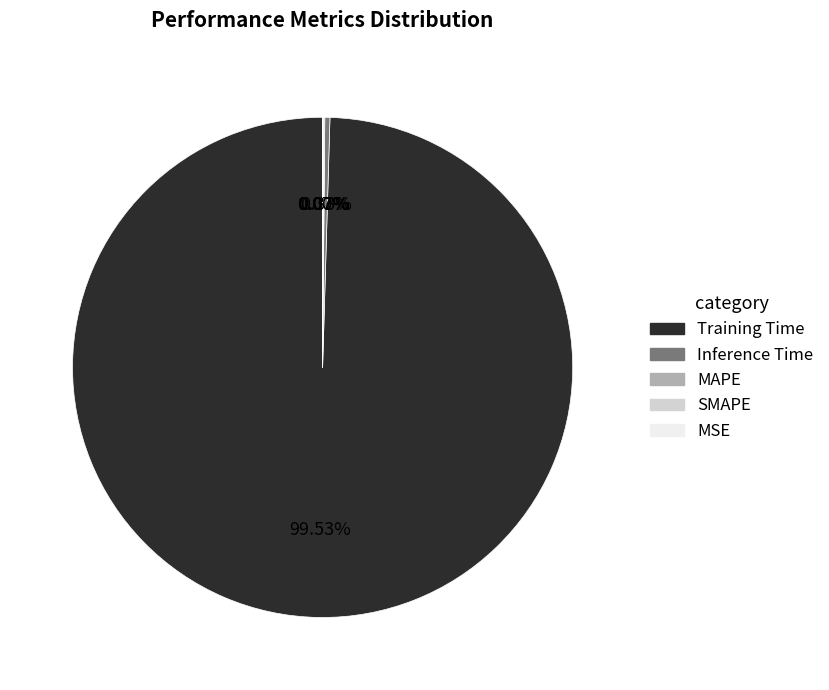

What is the largest slice in the pie chart?

Training Time